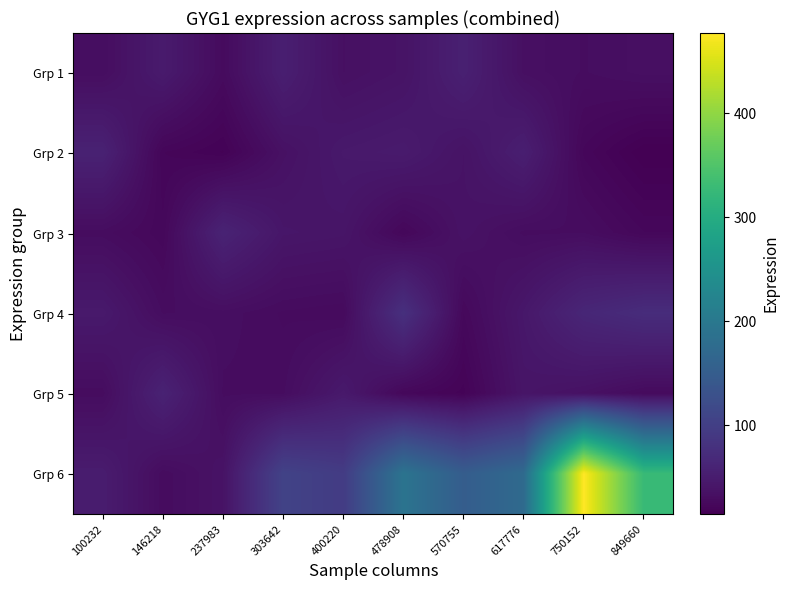

At which category is the sum across all series the highest?

750152